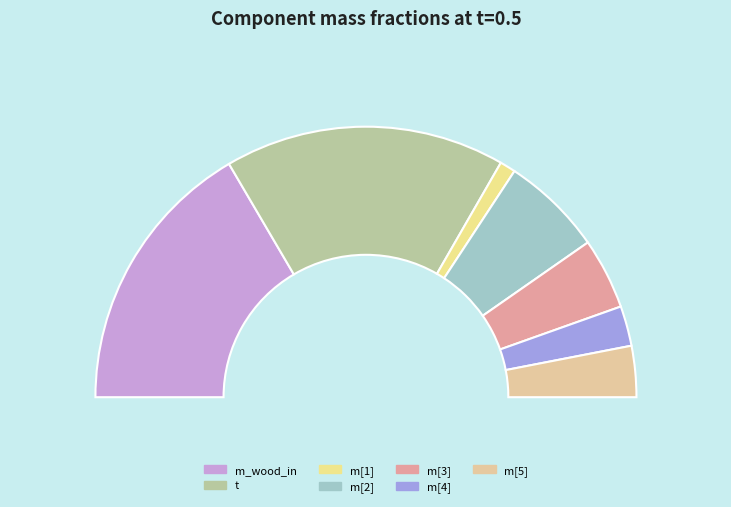

Which slice is the smallest?

m[1]